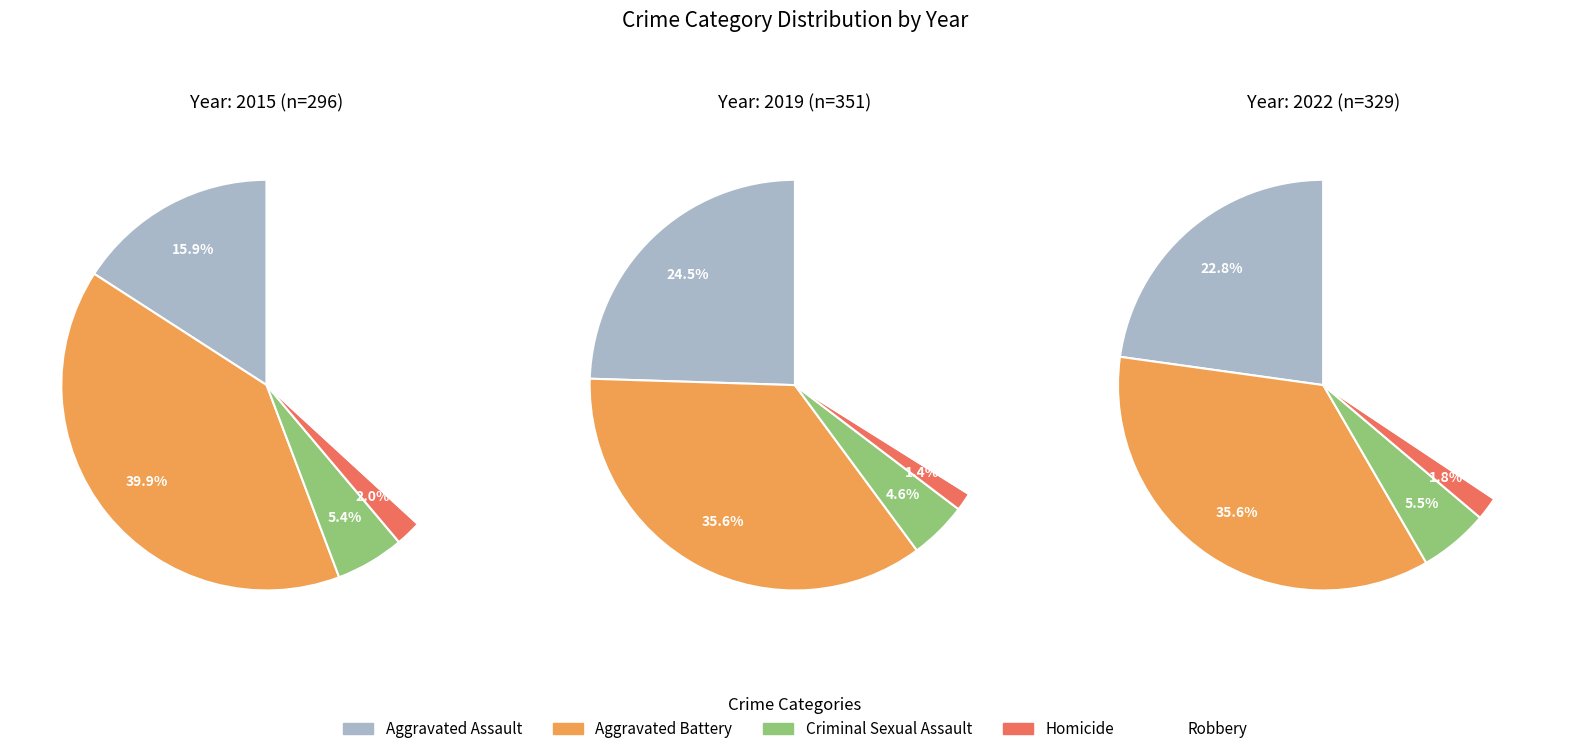

Which has a higher value, Homicide or Robbery?

Robbery